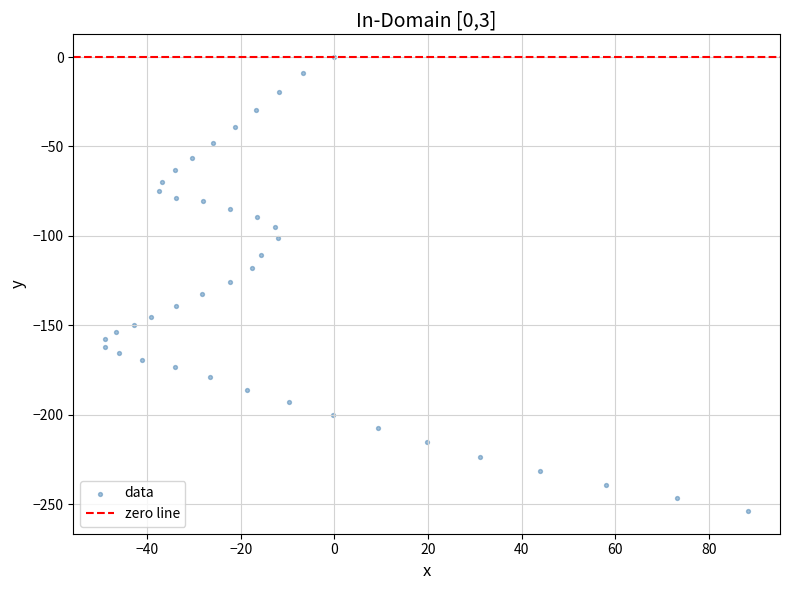

What is the range of X values (max minus min)?

137.2